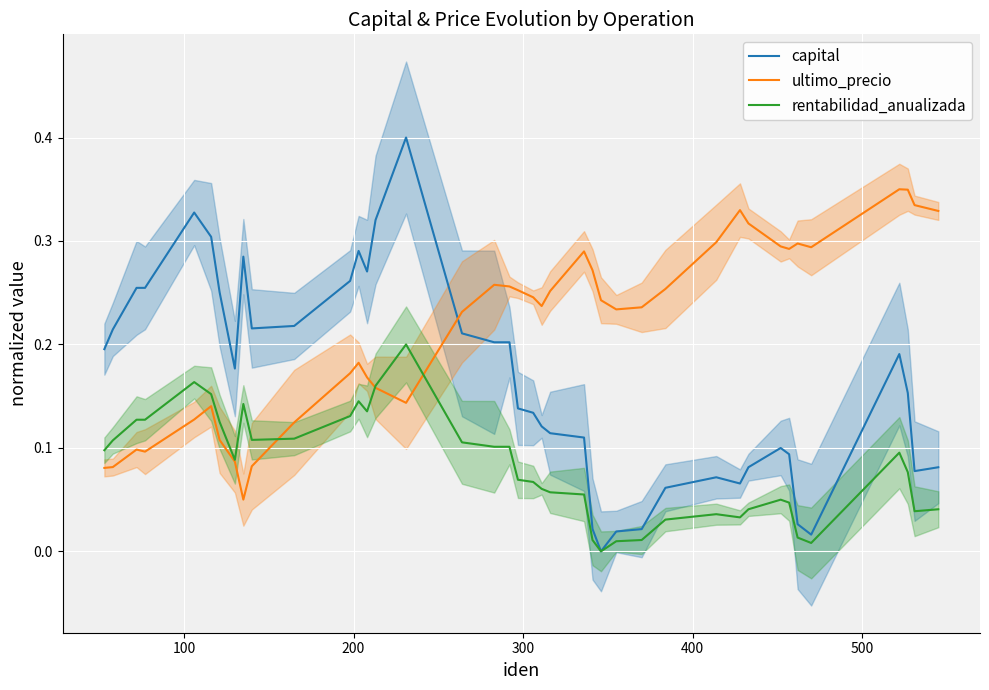

What are all the series names shown in the legend?

capital, ultimo_precio, rentabilidad_anualizada